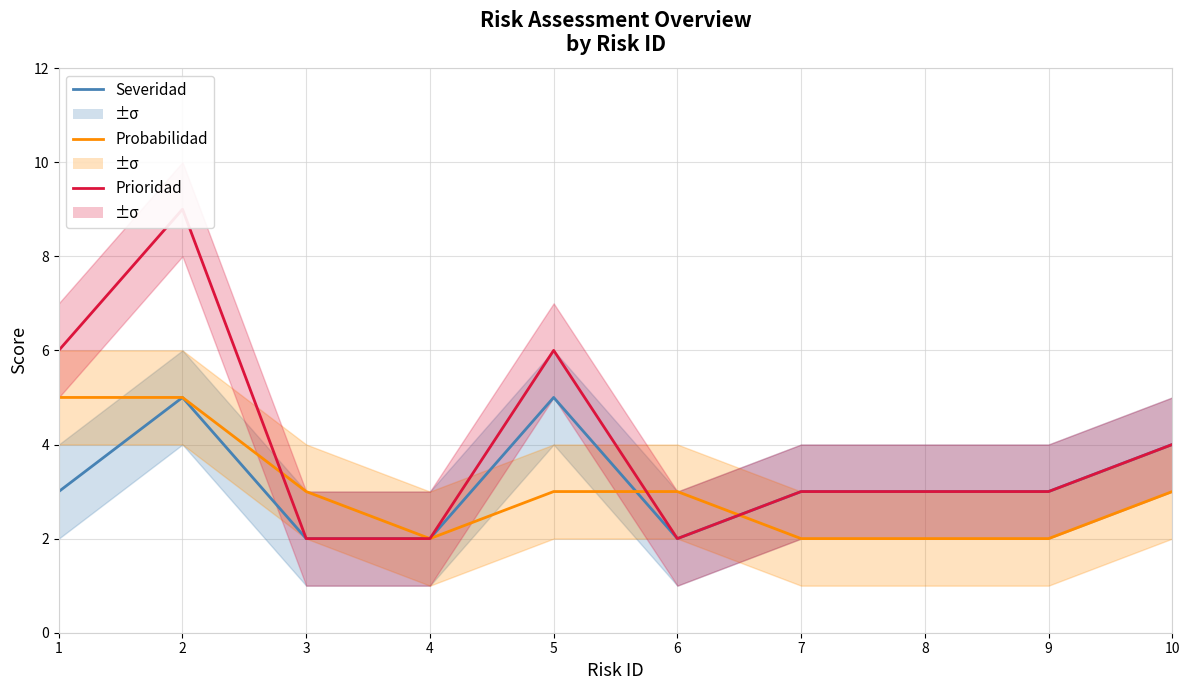

At which category is the sum across all series the highest?

2